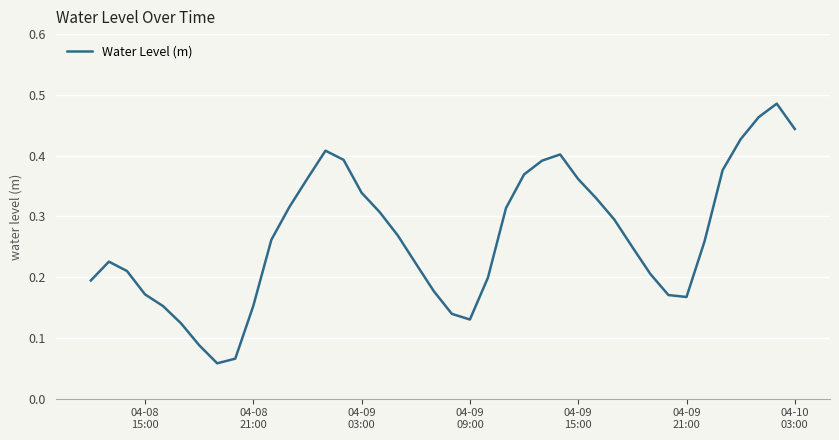

Is this an area chart (filled region under the line)?

No